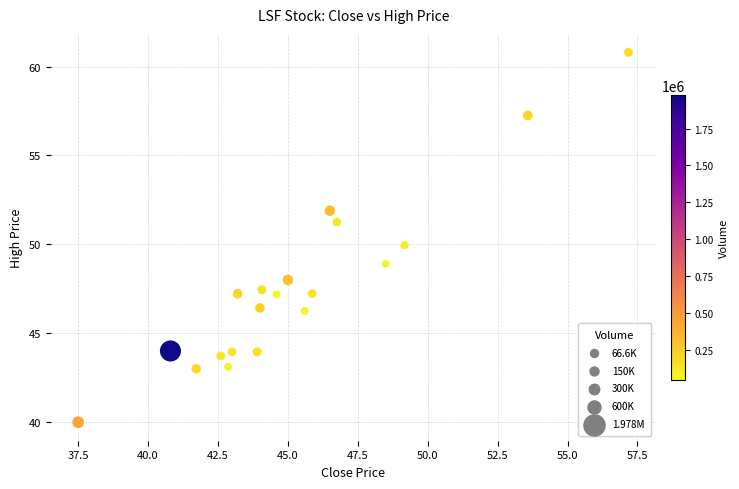

What is the range of X values (max minus min)?

19.7